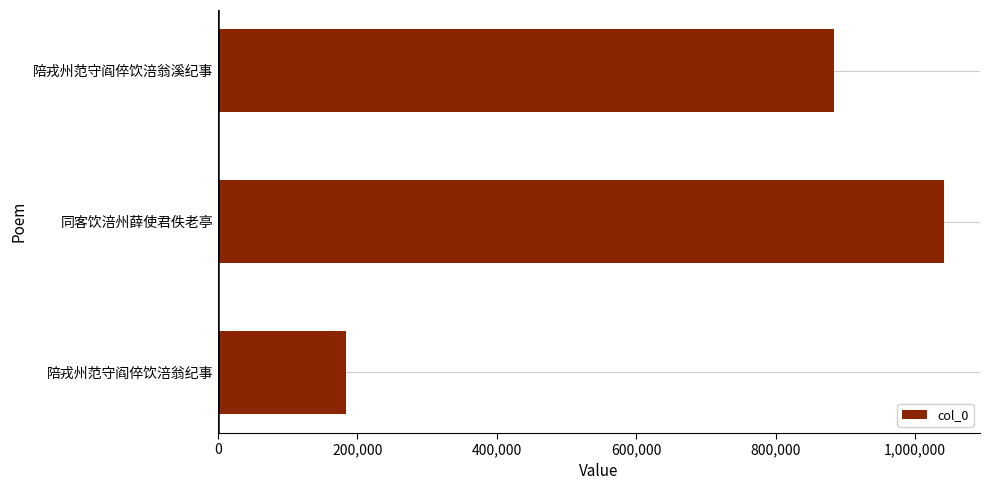

List the labels in order of value, smallest first.

陪戎州范守阎倅饮涪翁纪事, 陪戎州范守阎倅饮涪翁溪纪事, 同客饮涪州薛使君佚老亭